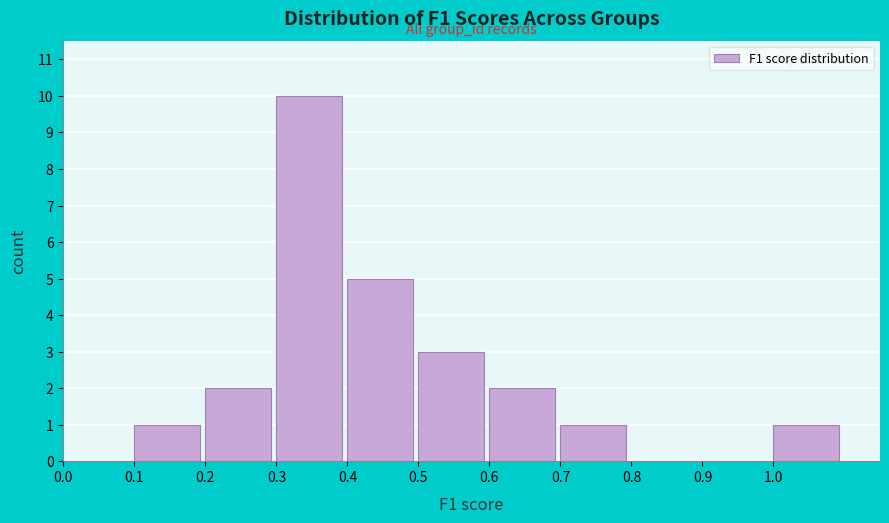

Which range on the x-axis has the tallest bar?

0.3 to 0.4